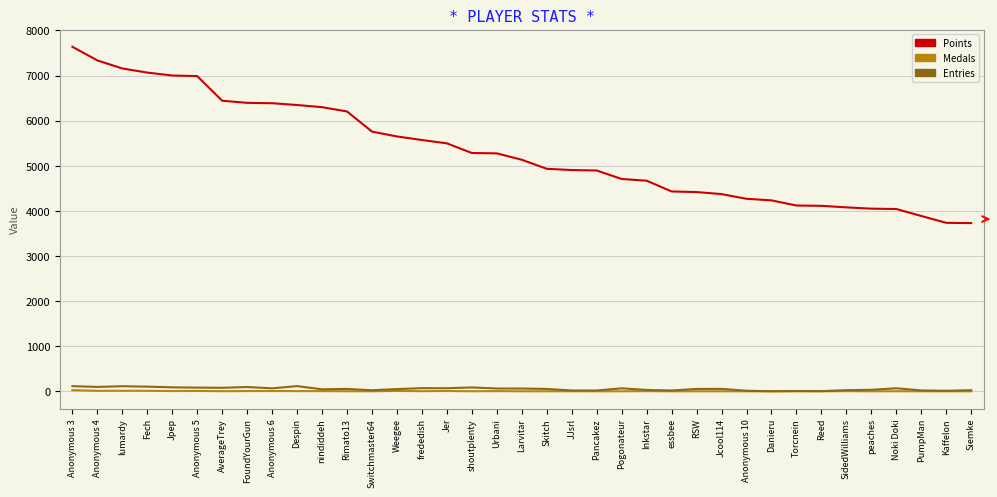

What is the spread (max minus min) of values at Despin?

6343